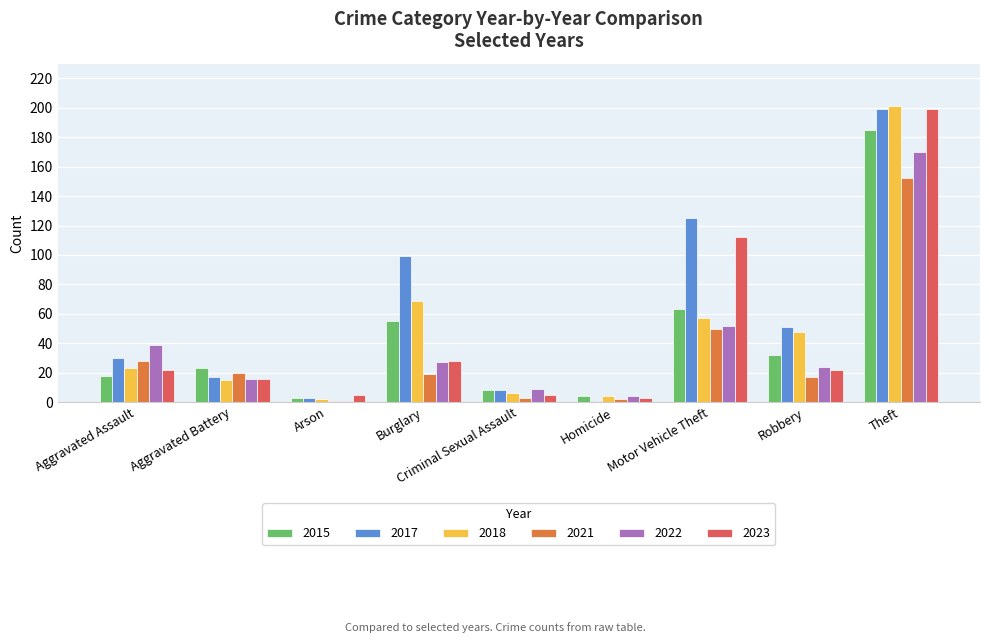

What is the label of the 3rd bar from the left?

Arson